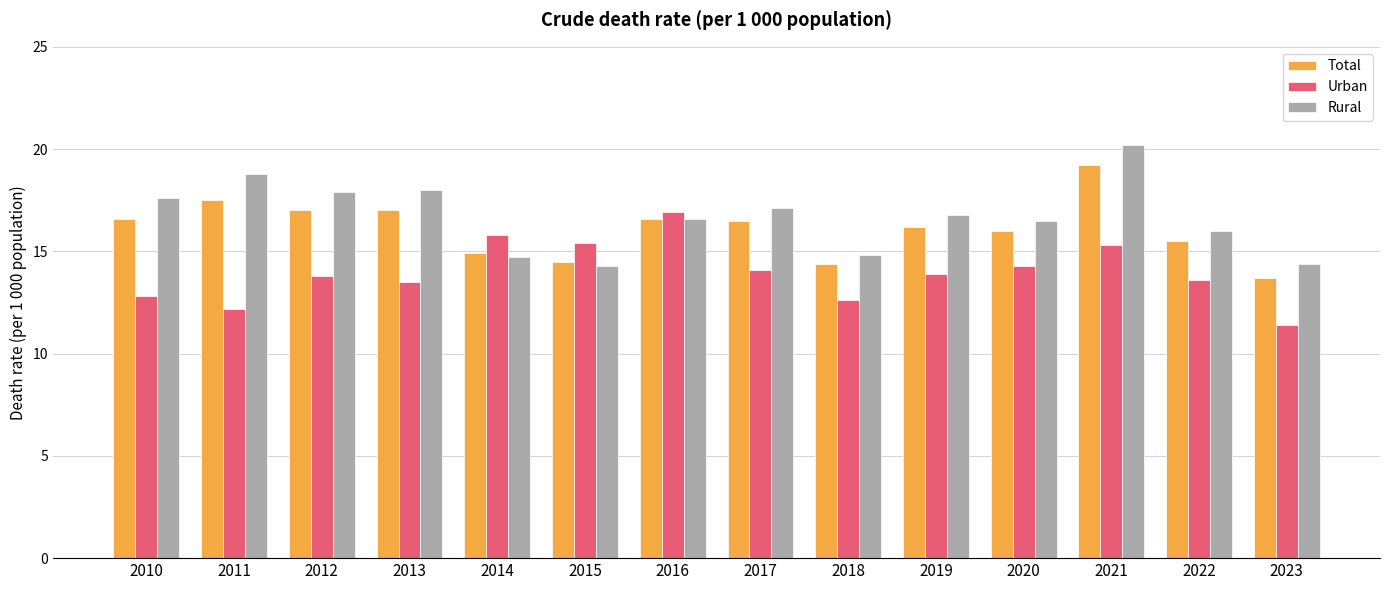

What is the total value across all series at 2013?

48.5